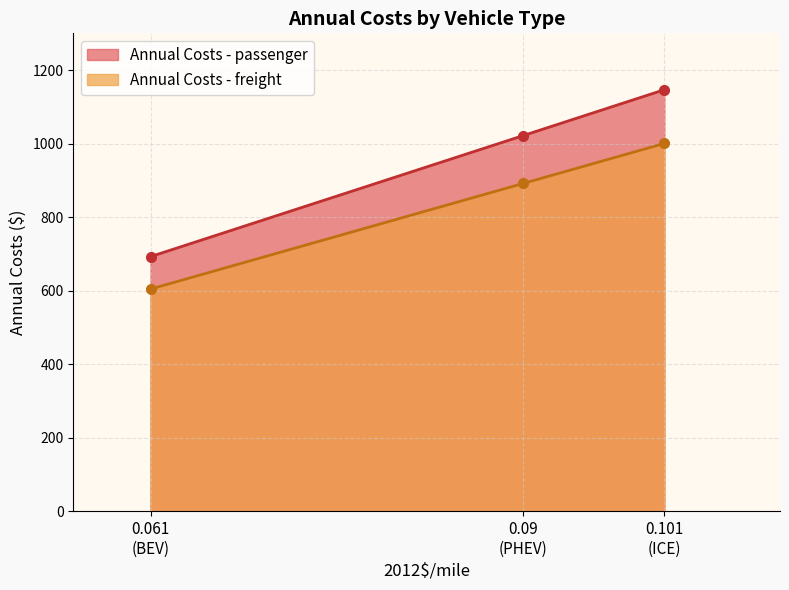

Rank the series by their average value, from lowest to highest.

Annual Costs - freight, Annual Costs - passenger